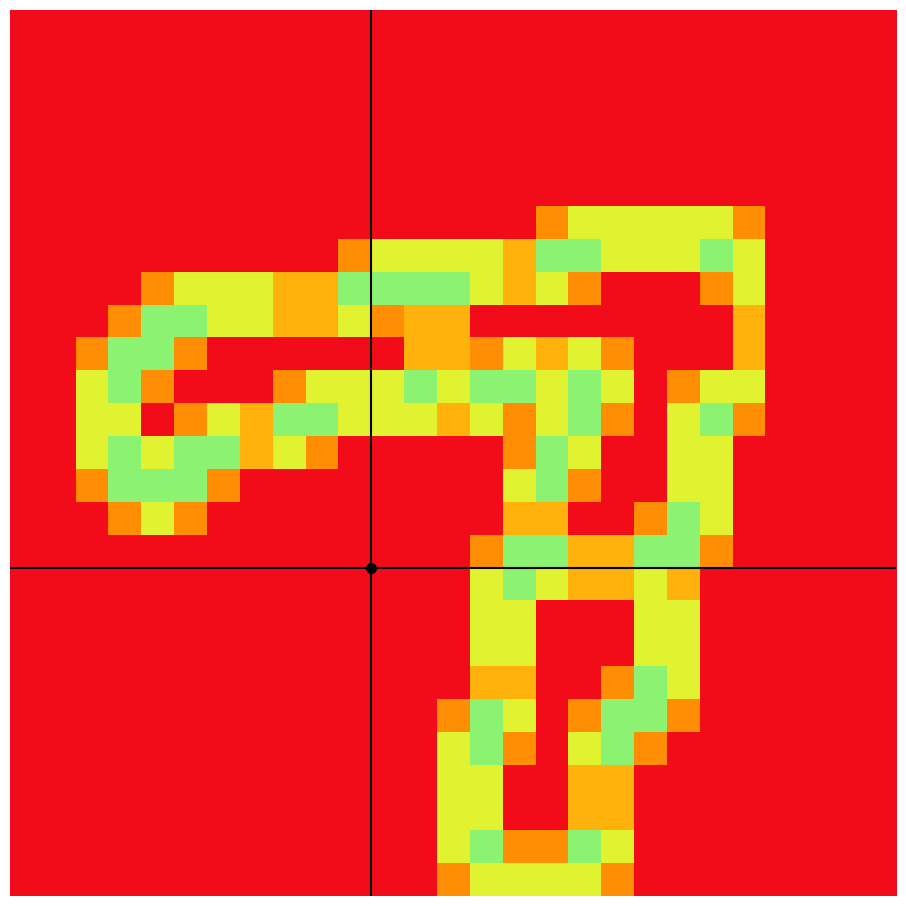

At how many categories does at least one series exceed 0?

21